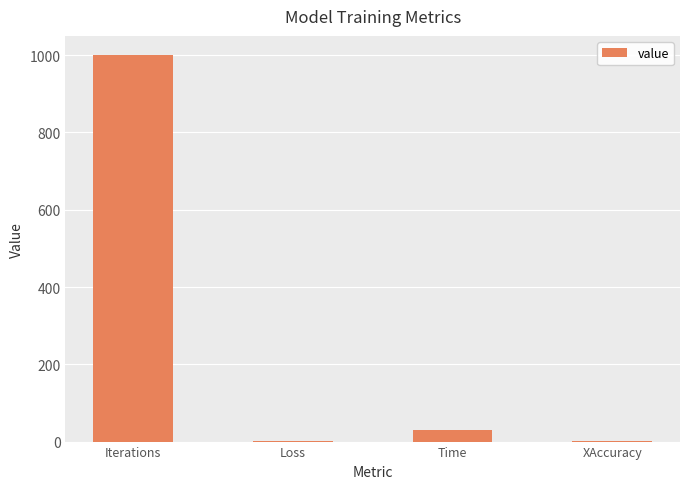

Read the value at Time.

30.8